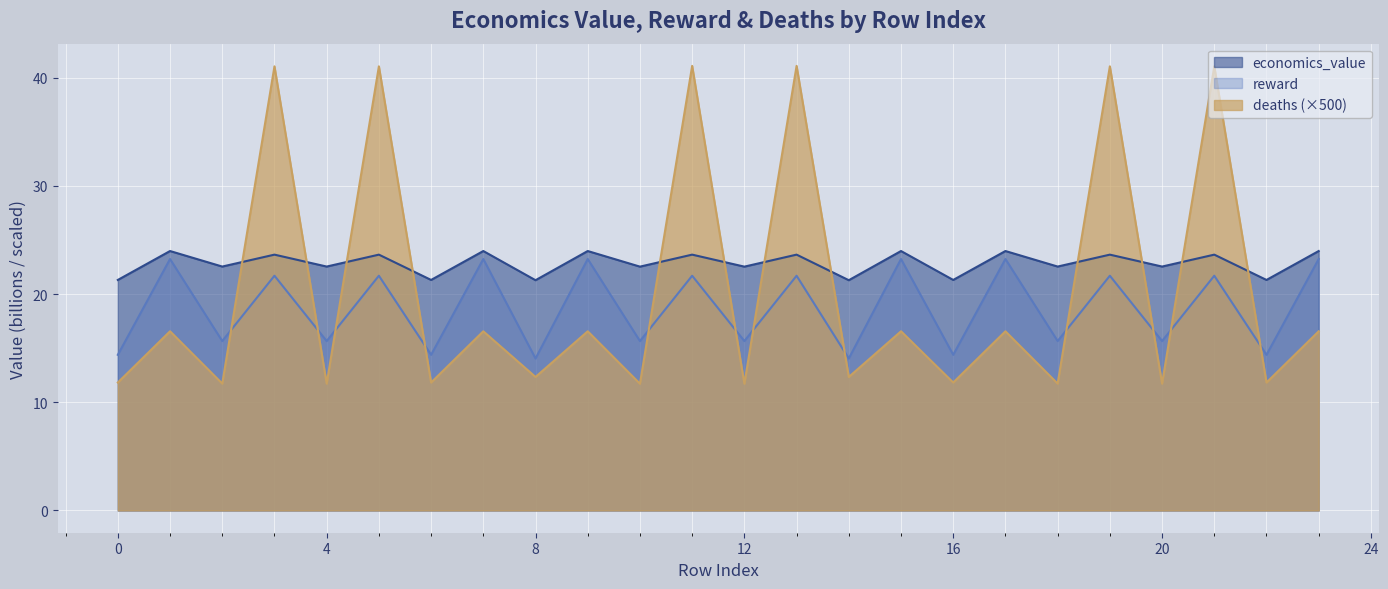

At which category is the sum across all series the highest?

11